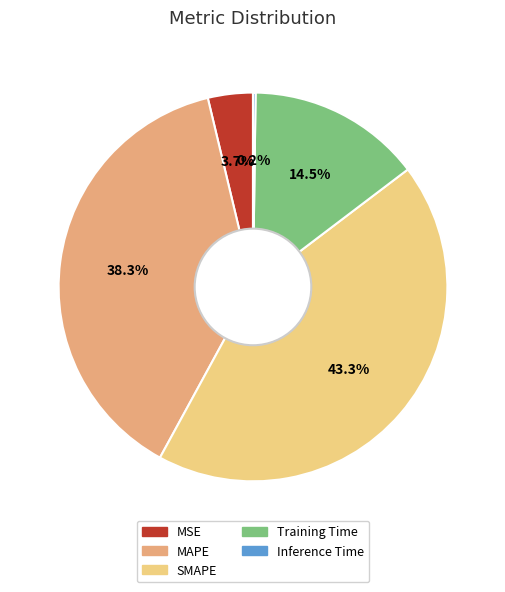

Which category has the biggest portion of the pie?

SMAPE